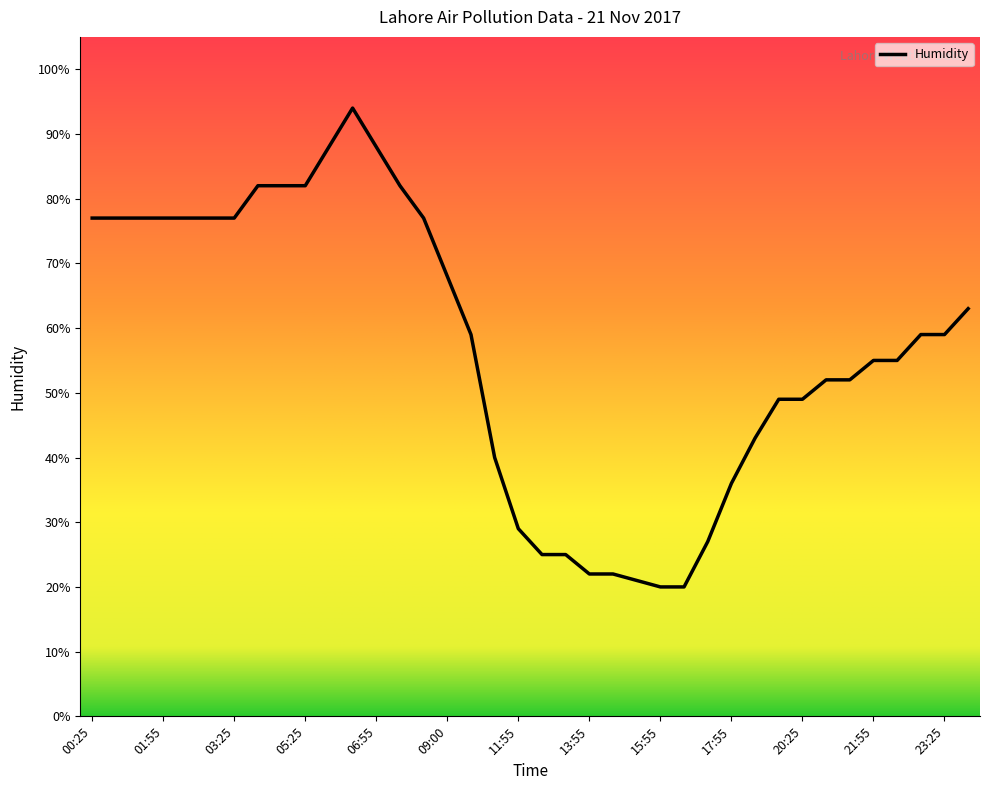

Reading left to right, extract all data points from this chart.

00:25=0.8	00:55=0.8	01:25=0.8	01:55=0.8	02:25=0.8	02:55=0.8	03:25=0.8	04:25=0.8	04:55=0.8	05:25=0.8	05:55=0.9	06:25=0.9	06:55=0.9	07:25=0.8	08:30=0.8	09:00=0.7	09:30=0.6	10:55=0.4	11:55=0.3	12:55=0.2	13:25=0.2	13:55=0.2	14:25=0.2	14:55=0.2	15:55=0.2	16:25=0.2	16:55=0.3	17:55=0.4	18:55=0.4	19:55=0.5	20:25=0.5	20:55=0.5	21:25=0.5	21:55=0.6	22:25=0.6	22:55=0.6	23:25=0.6	23:55=0.6